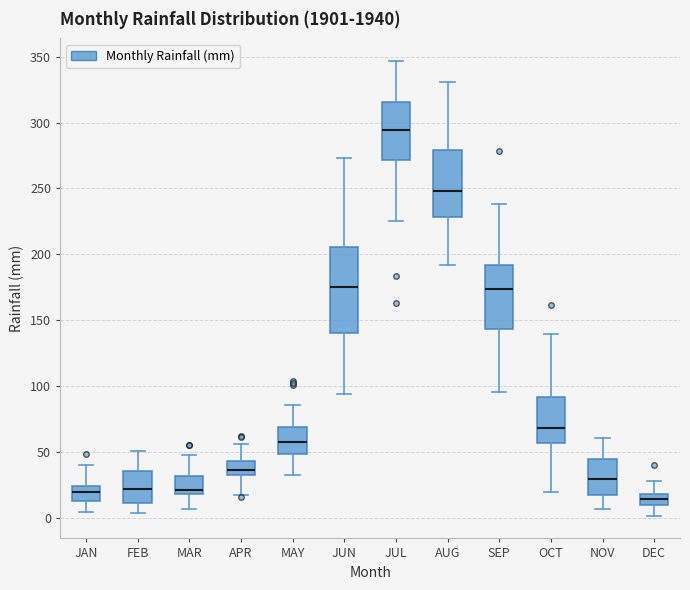

Which box is the tallest, from its lower edge to its upper edge?

JUN